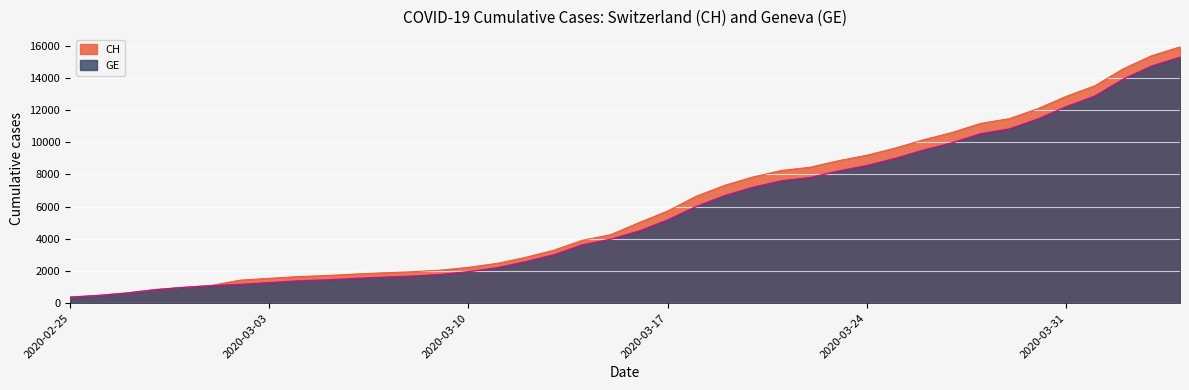

What is the label of the 16th point from the right?

2020-03-20